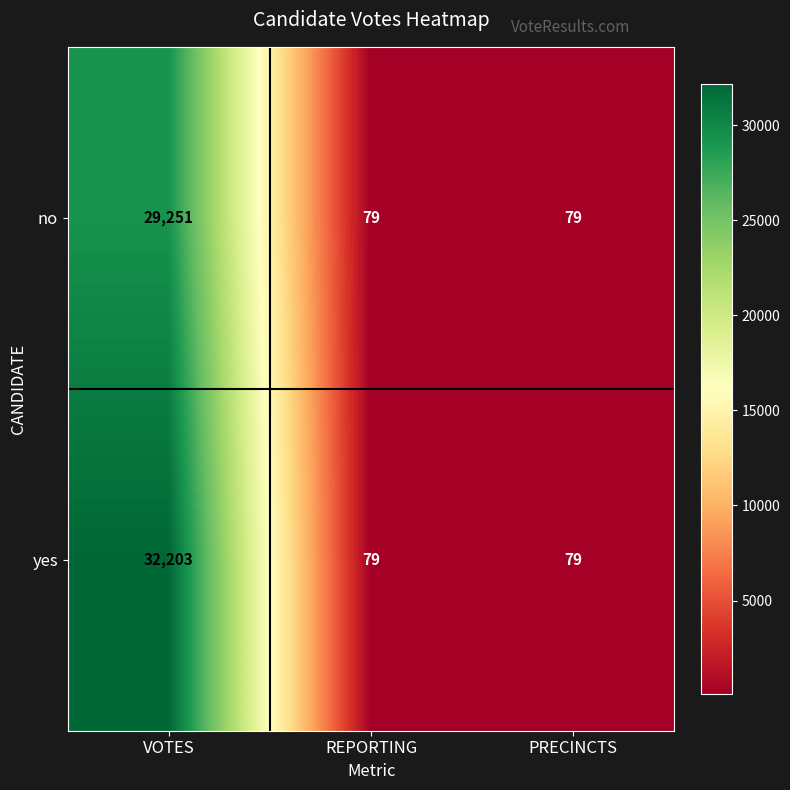

Reading left to right, list all the values displayed in this chart.

no: VOTES=29251	REPORTING=79	PRECINCTS=79
yes: VOTES=32203	REPORTING=79	PRECINCTS=79